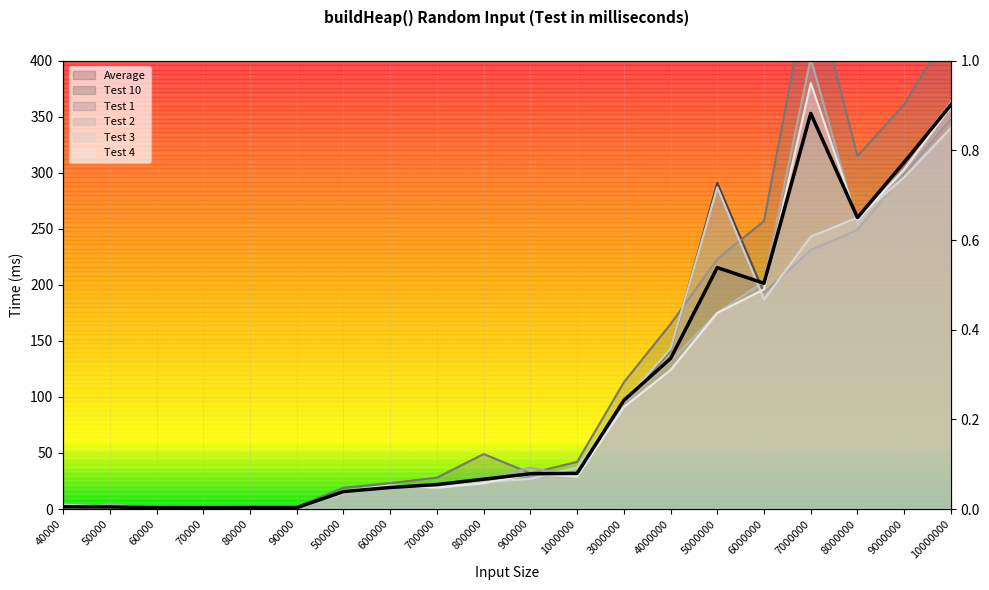

How many lines are shown in the chart?

6